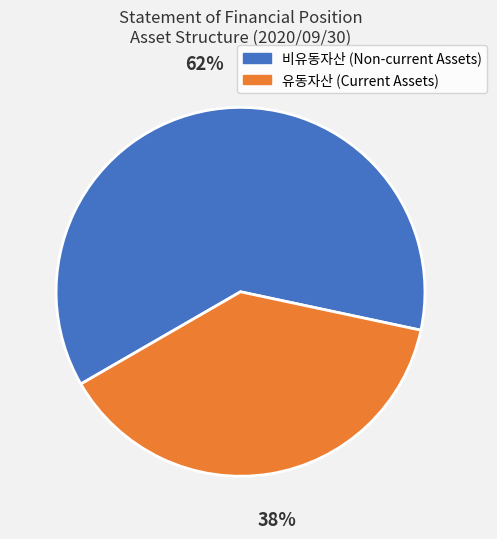

Is it true that 비유동자산 (Non-current Assets) is 62% of the pie?

True